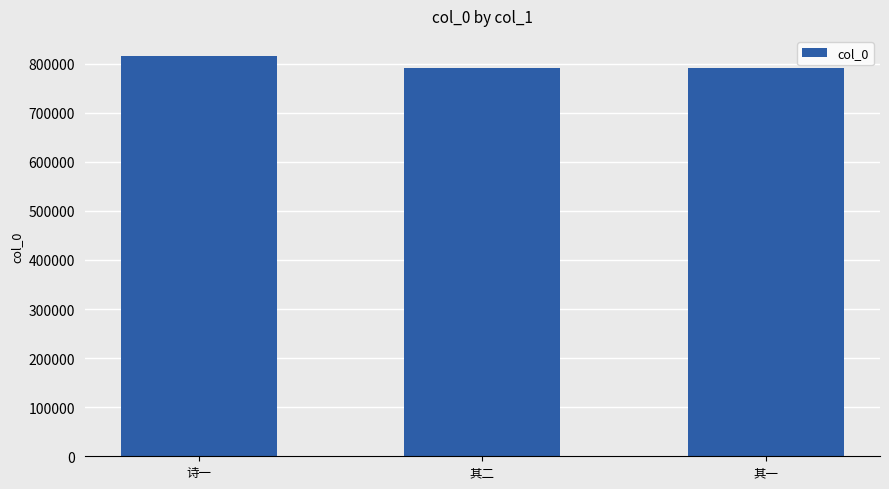

At which category does the chart reach its peak across all series?

诗一